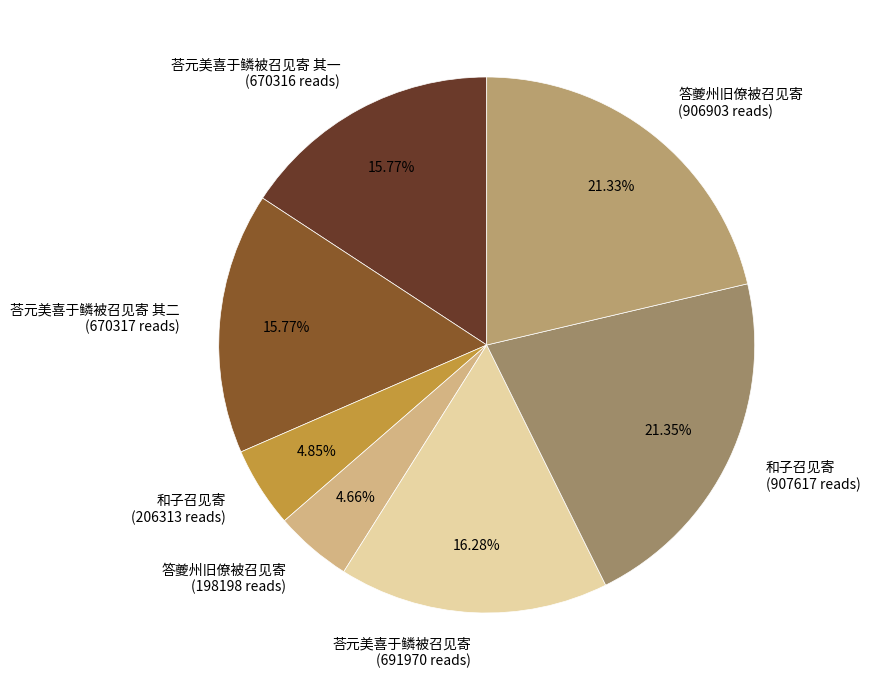

Which has a higher value, 荅元美喜于鳞被召见寄 其二 (670317 reads) or 答夔州旧僚被召见寄 (906903 reads)?

答夔州旧僚被召见寄 (906903 reads)